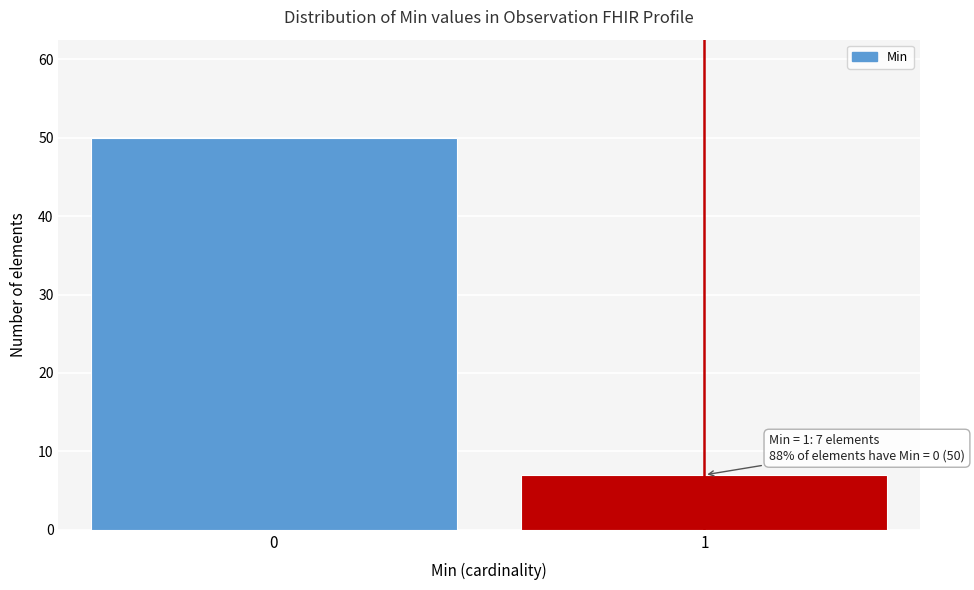

Reading left to right, what are all the values shown in this chart?

0=50	1=7